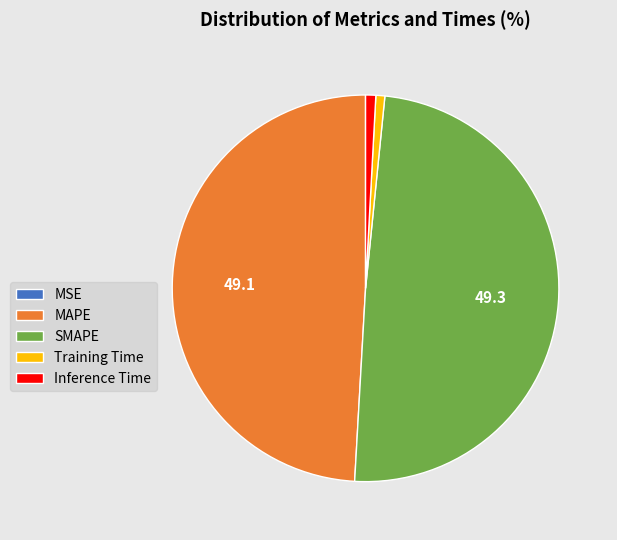

Is there any slice that represents more than half of the pie?

No